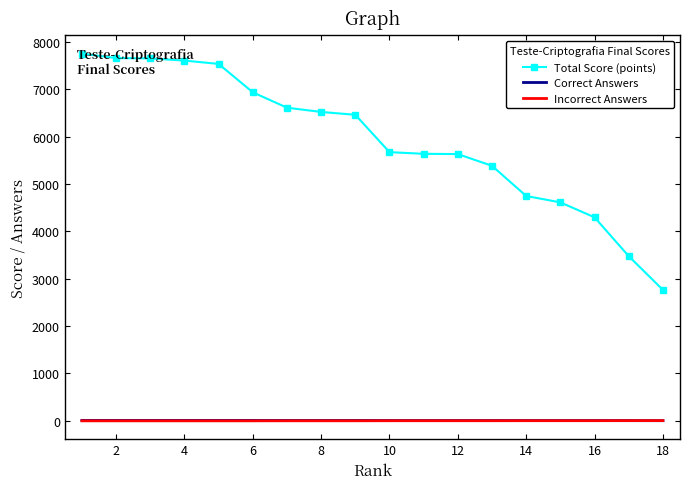

How many distinct data groups are displayed?

3